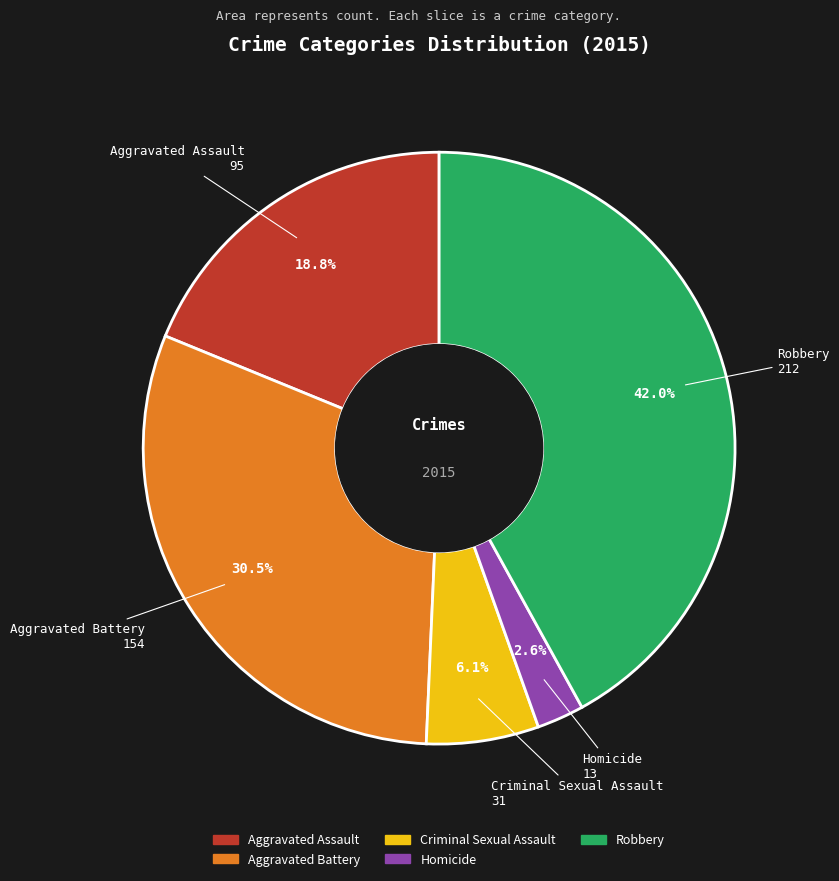

To the nearest percent, what is the combined percentage of Aggravated Battery and Criminal Sexual Assault?

37%